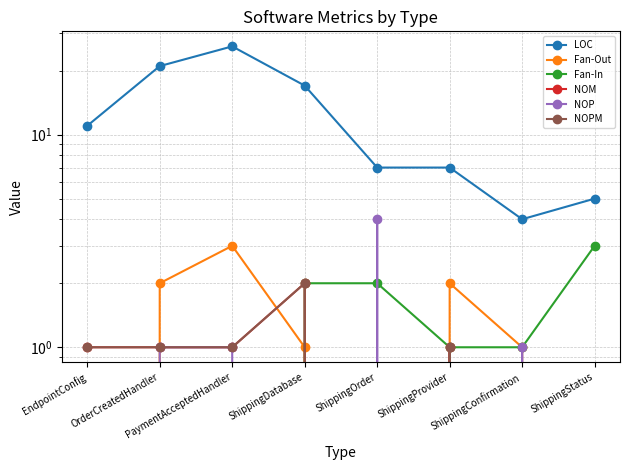

True or false: LOC has more than 1 points higher than both neighbors.

False